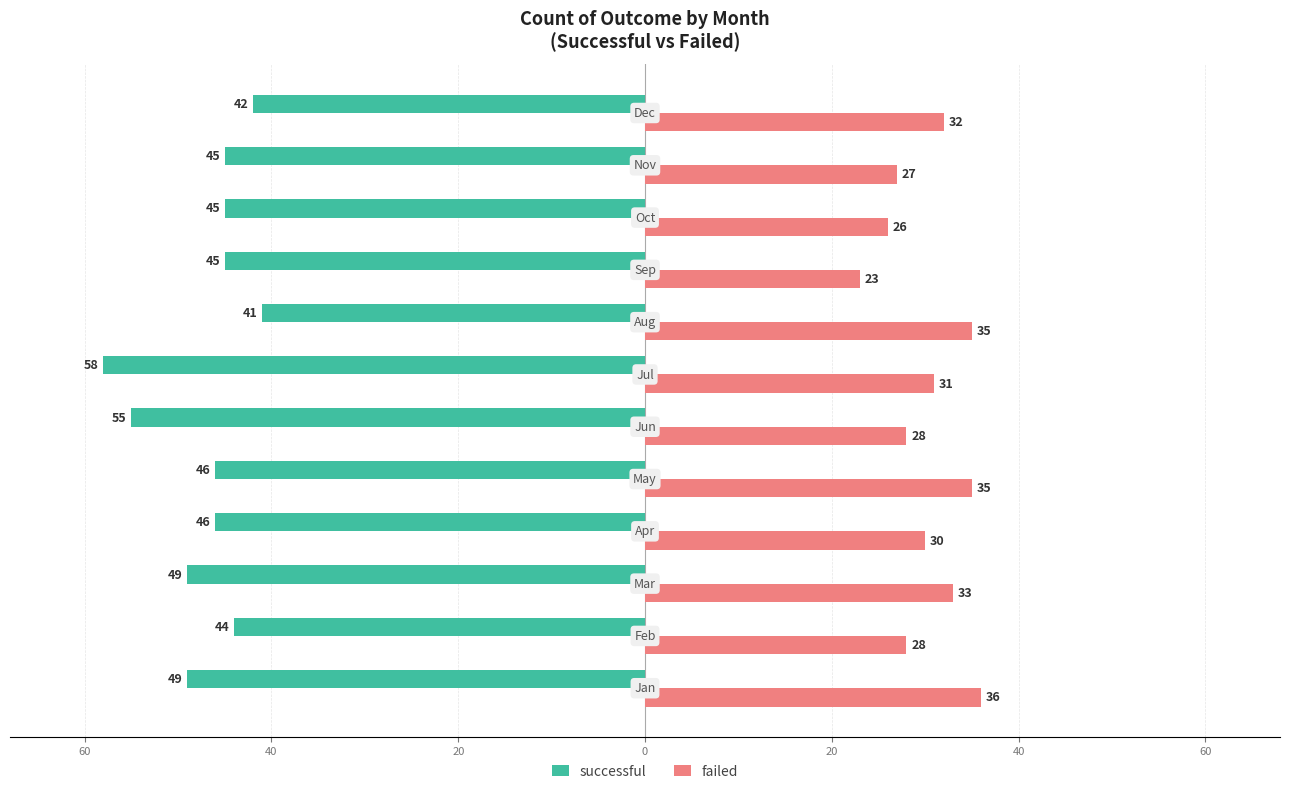

What is the maximum value for failed?

36